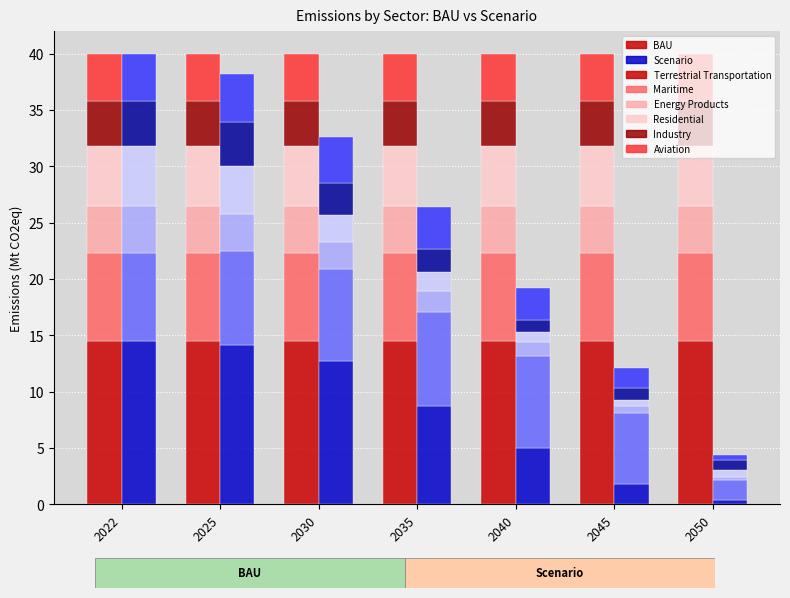

The value of Maritime Scenario at 2030 is 1.9. True or false?

False